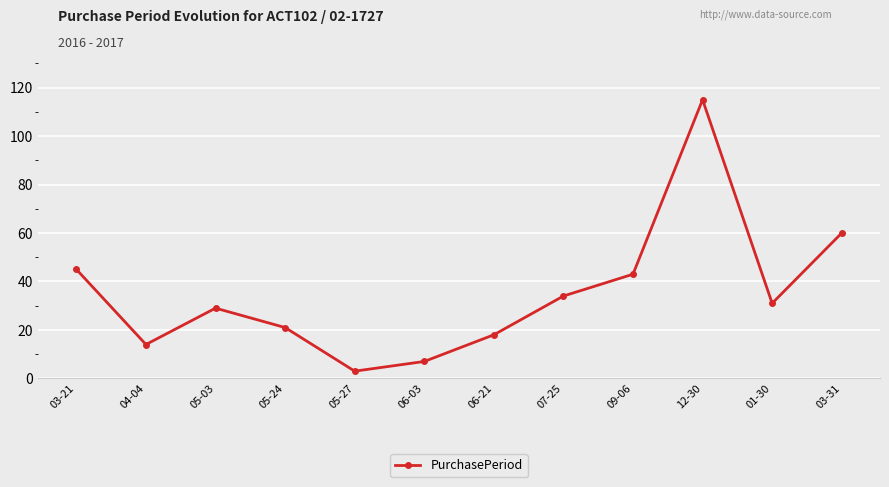

Reading left to right, extract all data points from this chart.

45	14	29	21	3	7	18	34	43	115	31	60